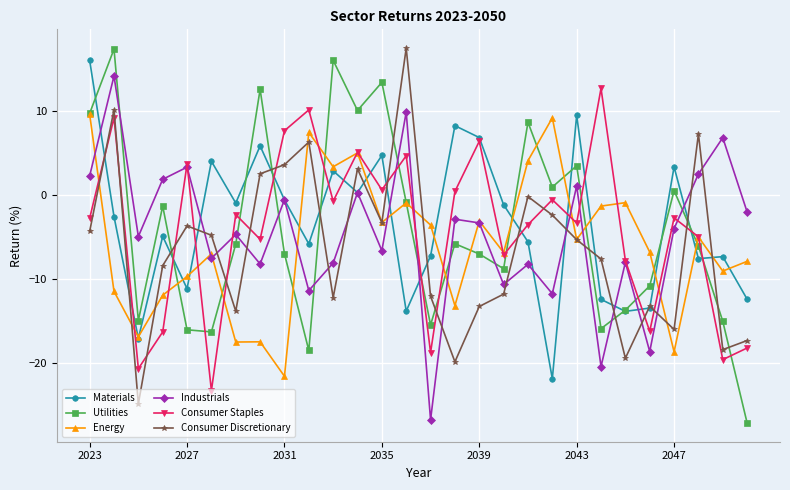

What is the smallest value displayed?

-27.2